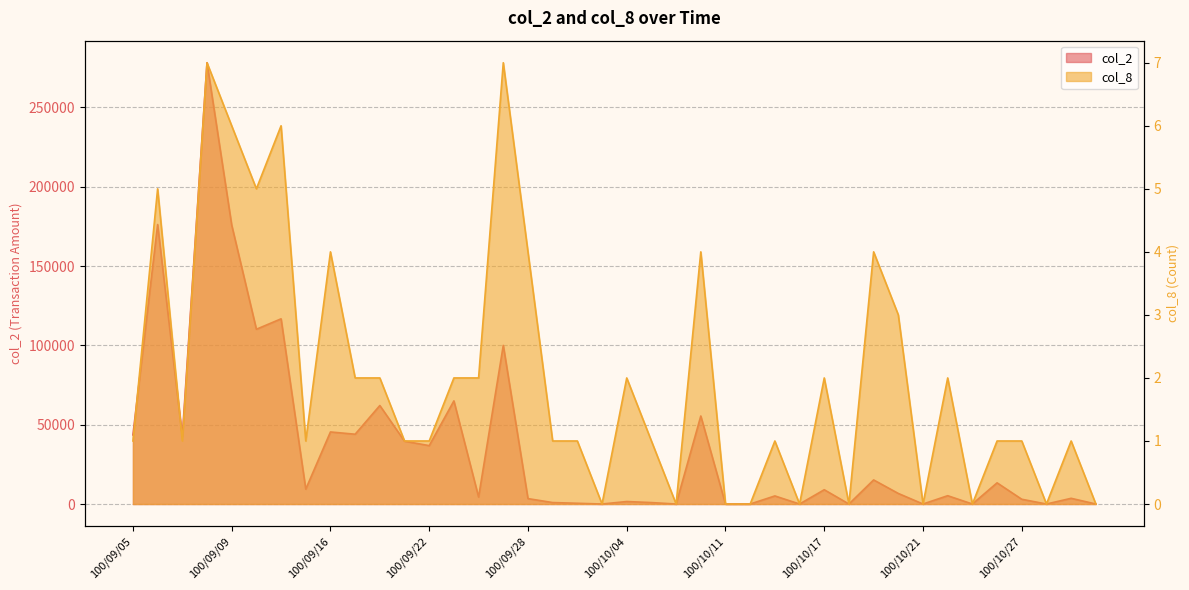

How many lines are shown in the chart?

2